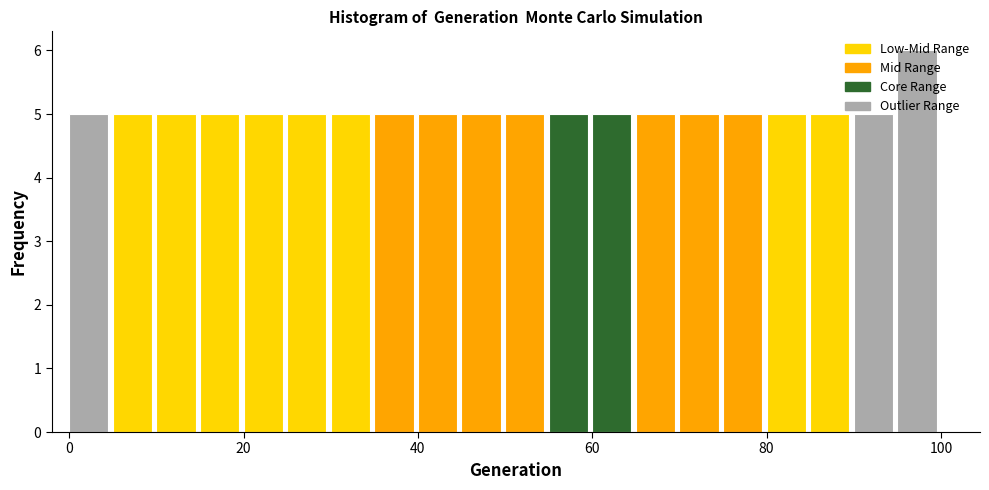

Read against the x-axis, roughly where is the centre of the tallest bar?

98